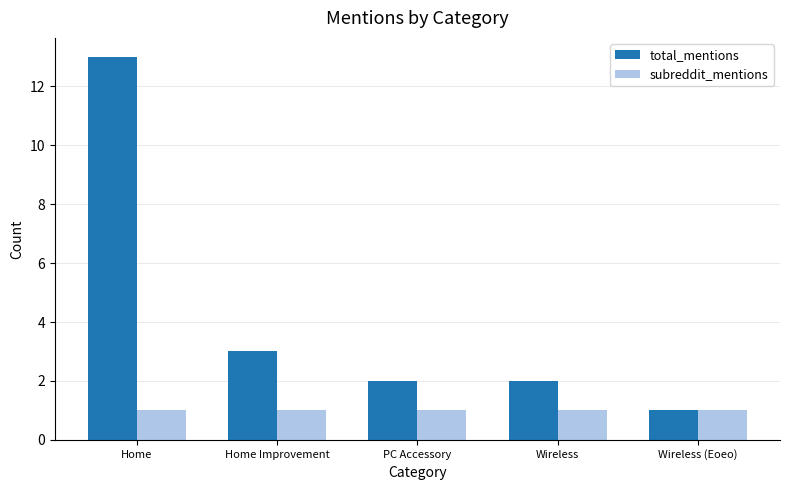

Count the number of data series in this chart.

2